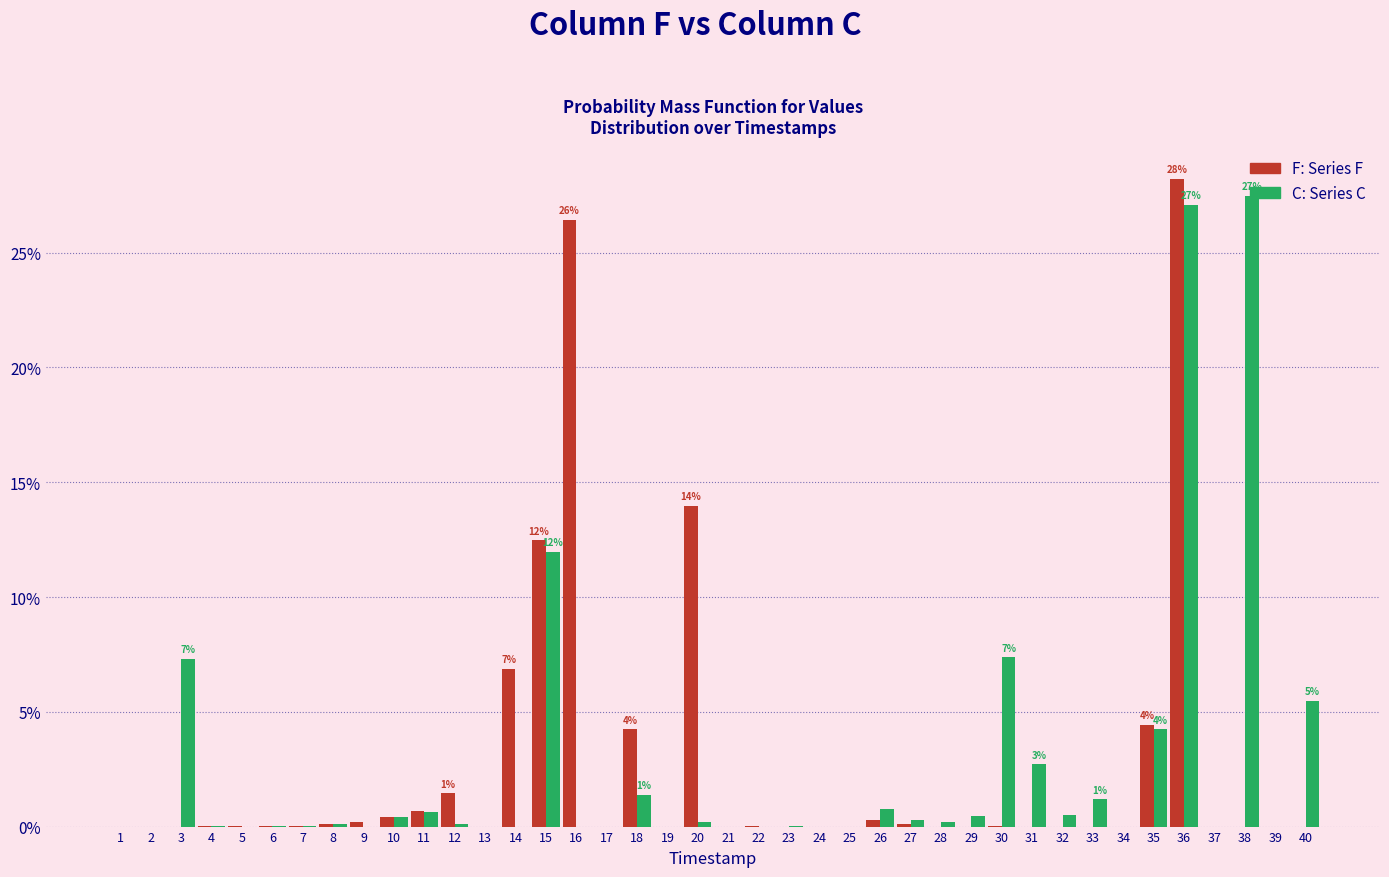

Which category has the highest value across all series?

36